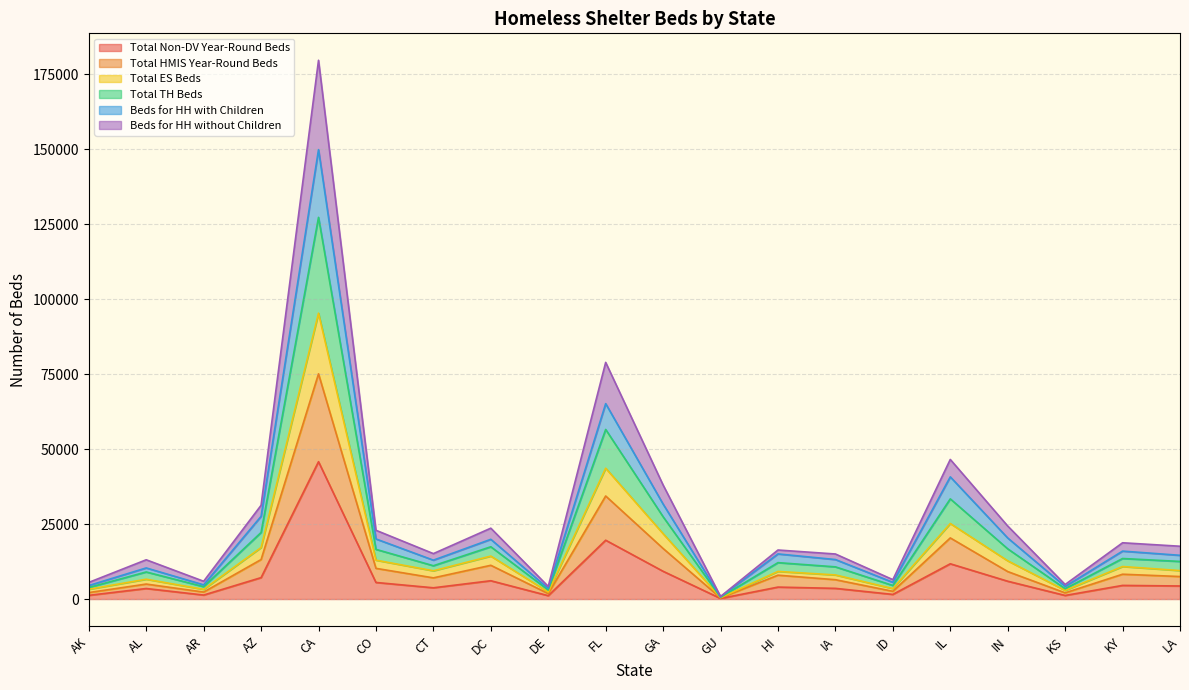

Which category has the highest value in the Total Non-DV Year-Round Beds series?

CA